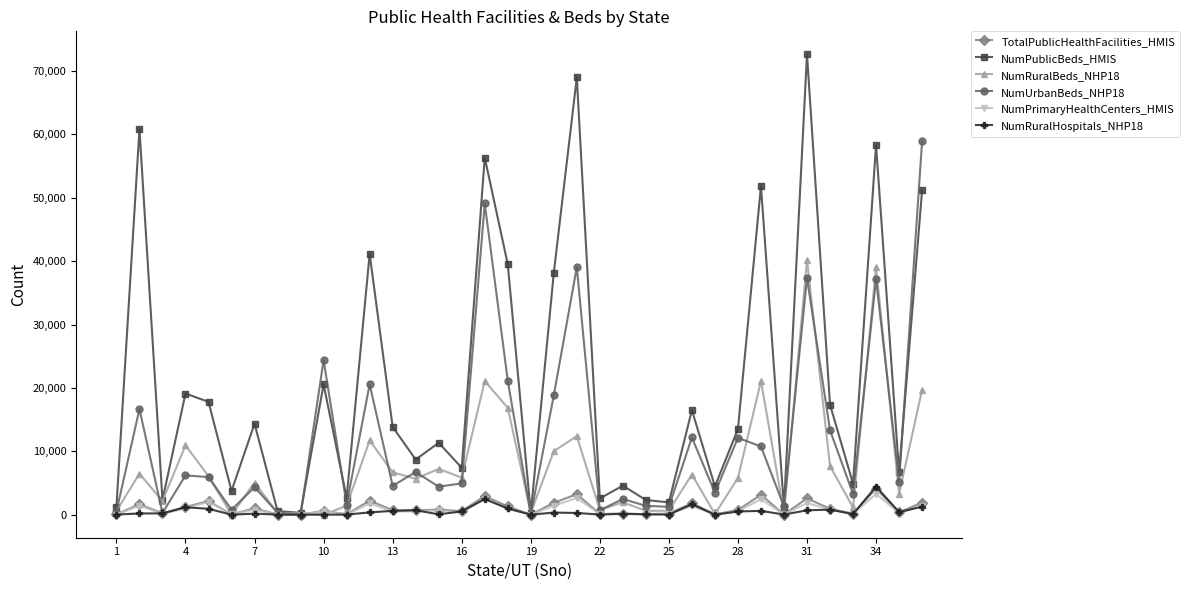

At how many categories does at least one series exceed 42077?

7